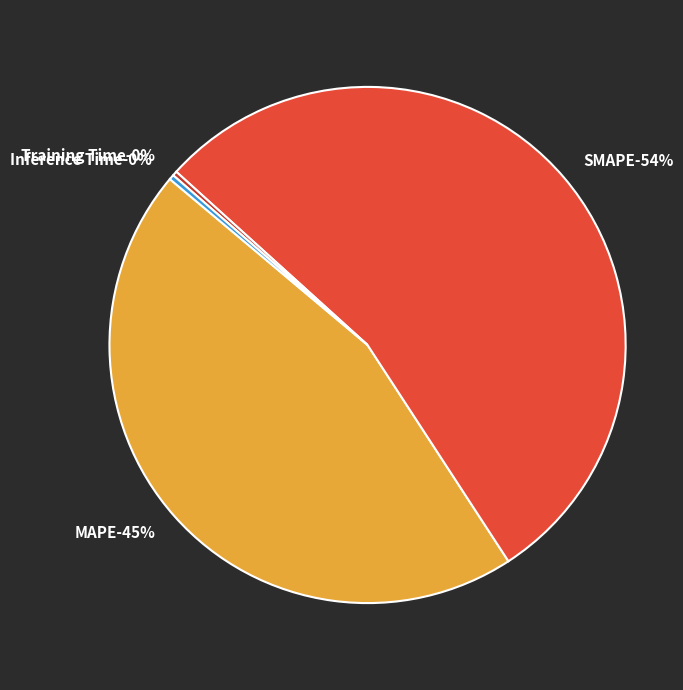

The Inference Time slice represents 0% of the pie. True or false?

True